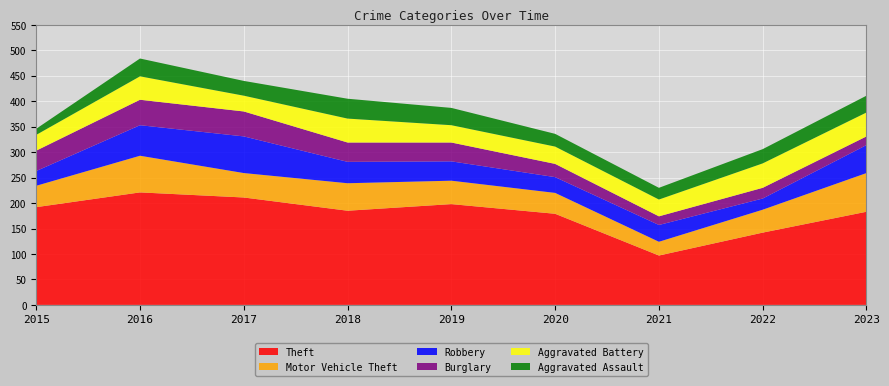

Reading left to right, transcribe all the data shown in this chart.

Theft: 2015=192	2016=221	2017=211	2018=185	2019=198	2020=179	2021=97	2022=142	2023=183
Motor Vehicle Theft: 2015=42	2016=72	2017=48	2018=54	2019=46	2020=41	2021=27	2022=45	2023=76
Robbery: 2015=29	2016=60	2017=72	2018=42	2019=38	2020=31	2021=33	2022=22	2023=55
Burglary: 2015=40	2016=50	2017=49	2018=38	2019=37	2020=26	2021=17	2022=21	2023=17
Aggravated Battery: 2015=31	2016=46	2017=31	2018=47	2019=34	2020=34	2021=33	2022=48	2023=47
Aggravated Assault: 2015=12	2016=35	2017=29	2018=39	2019=34	2020=25	2021=23	2022=28	2023=33